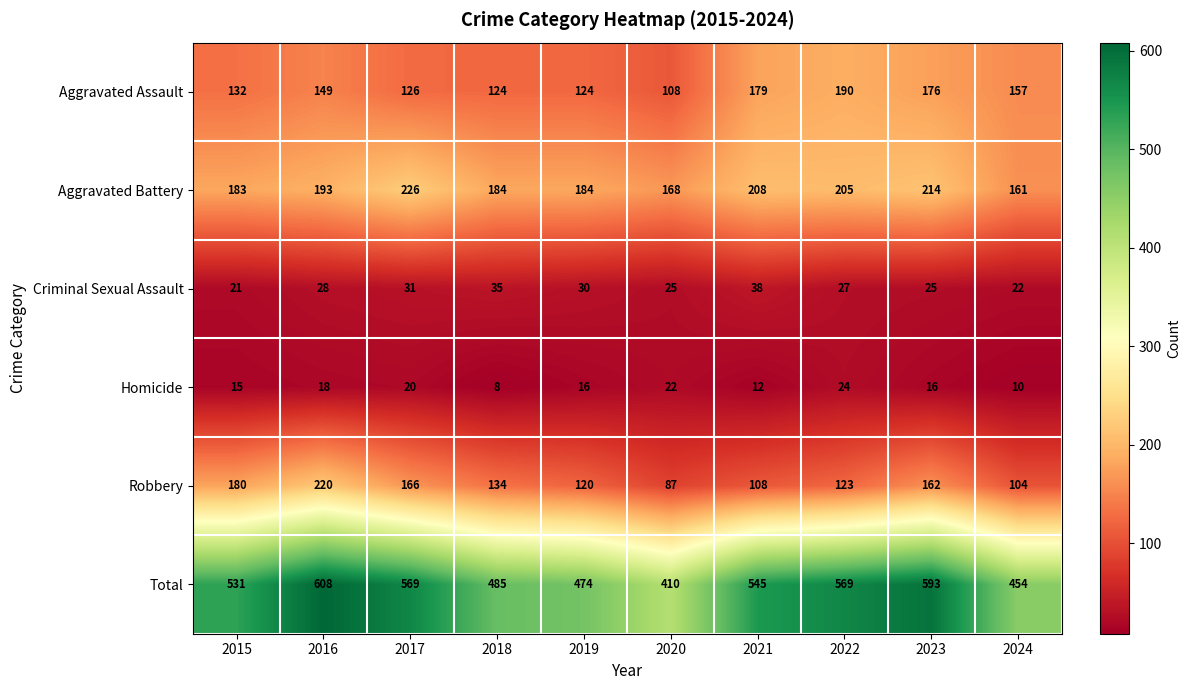

True or false: Total has a value of 608 at 2016.

True